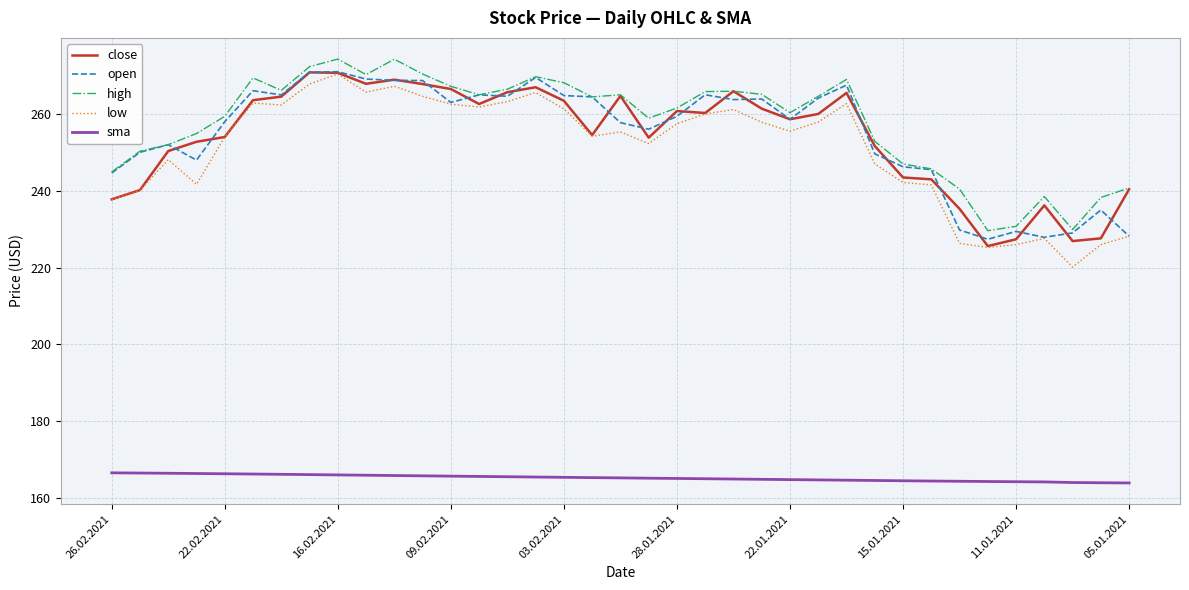

What is the minimum value for close?

225.6